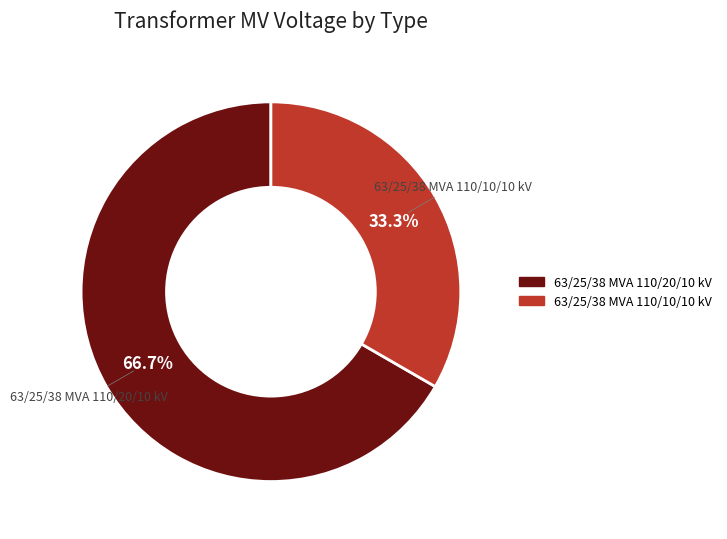

Which slice is the largest?

63/25/38 MVA 110/20/10 kV